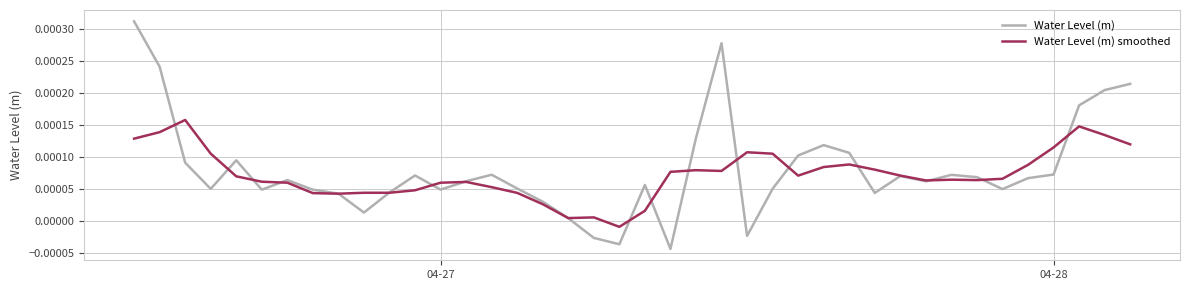

Is this an area chart (filled region under the line)?

No